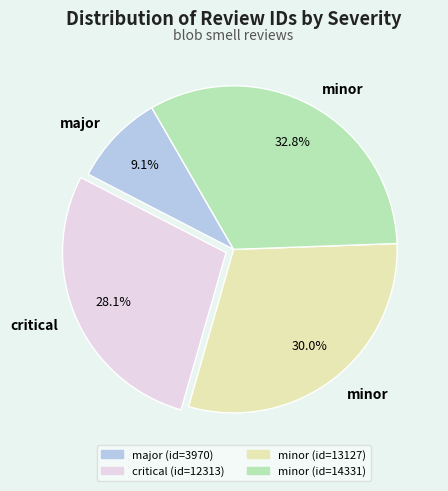

How many slices are in this pie chart?

4